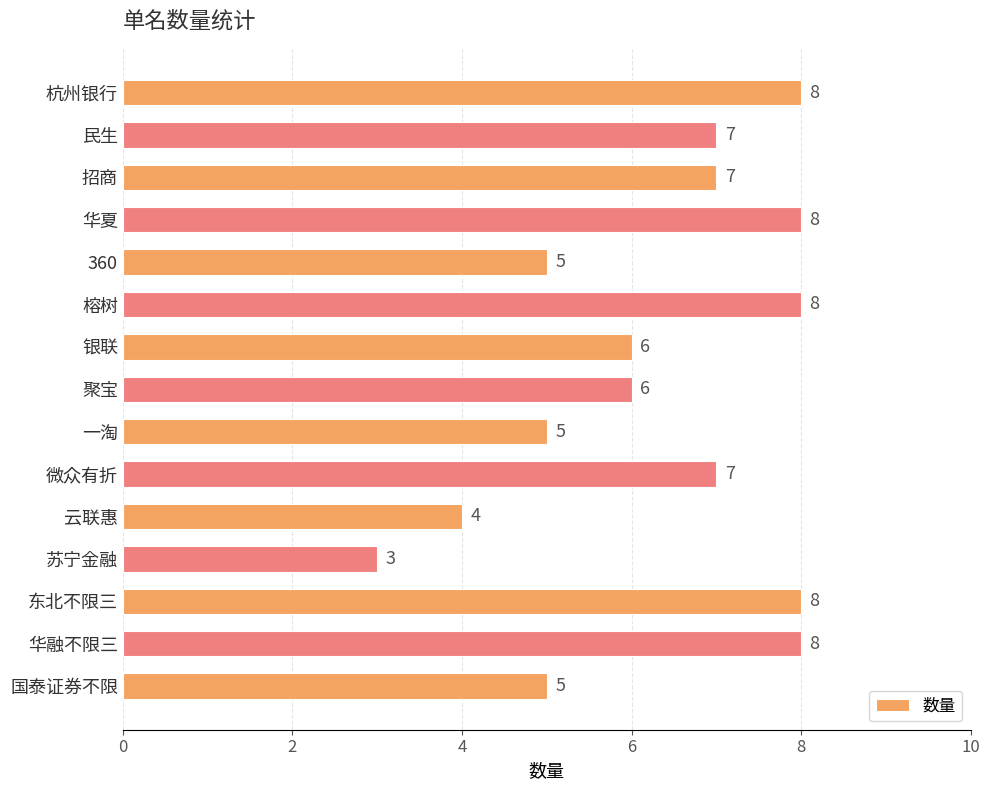

Is it true that the value at 杭州银行 is 8?

True